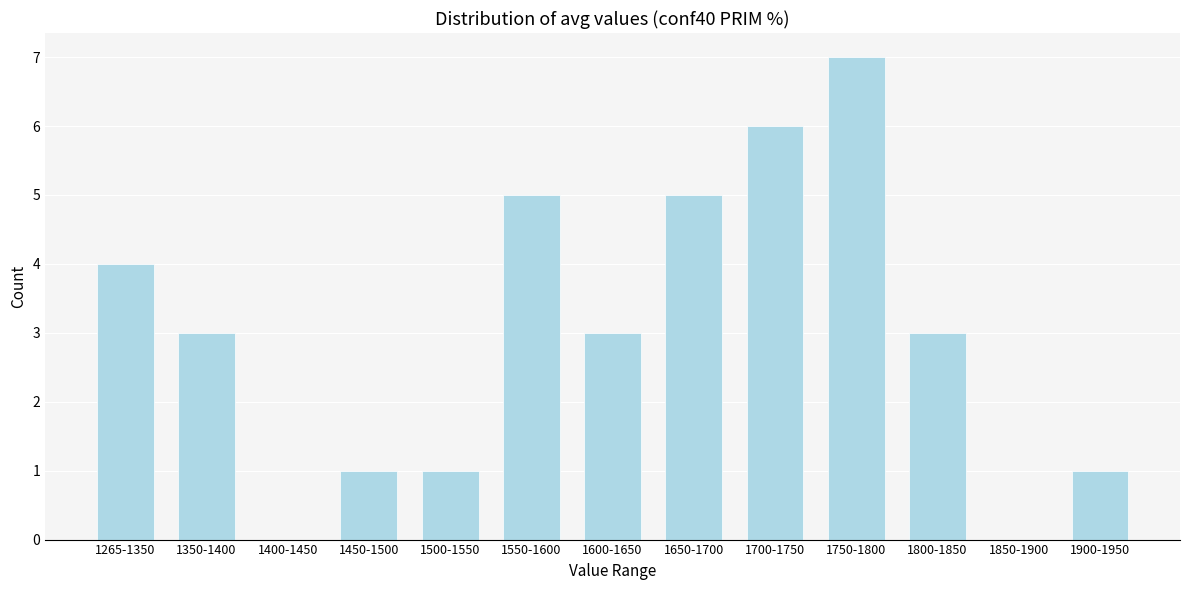

Reading left to right, extract all data points from this chart.

1265-1350=4	1350-1400=3	1400-1450=0	1450-1500=1	1500-1550=1	1550-1600=5	1600-1650=3	1650-1700=5	1700-1750=6	1750-1800=7	1800-1850=3	1850-1900=0	1900-1950=1